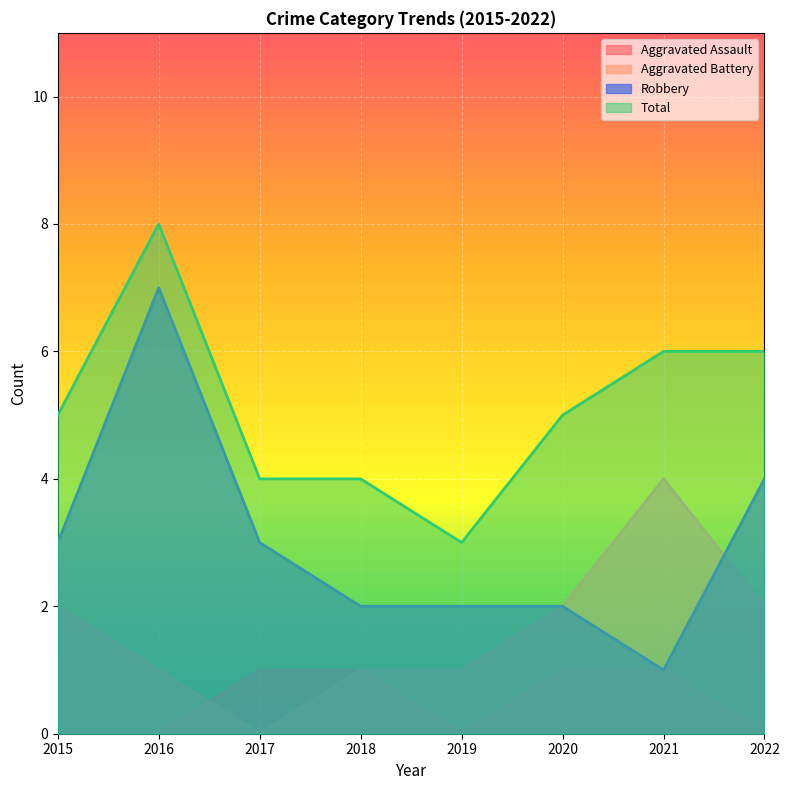

List the labels in order of Robbery value, smallest first.

2021, 2018, 2019, 2020, 2015, 2017, 2022, 2016